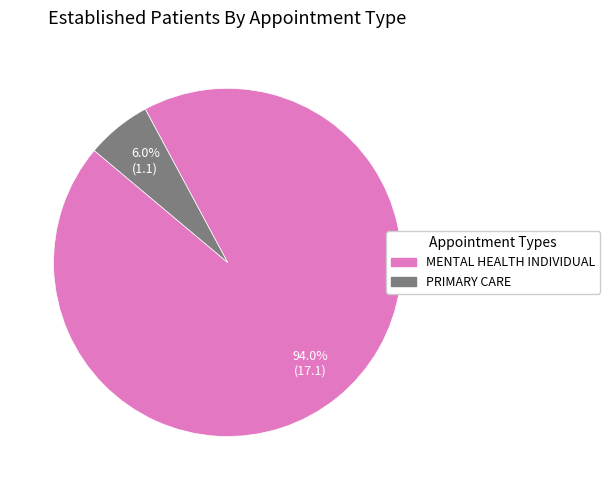

Combined, do MENTAL HEALTH INDIVIDUAL and PRIMARY CARE account for over 50%?

Yes